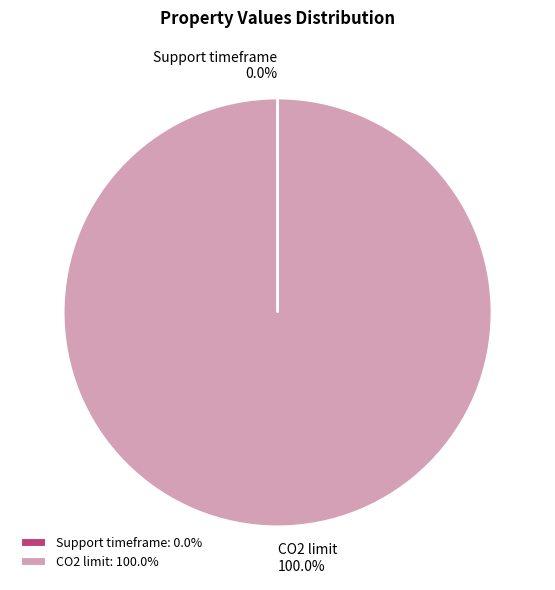

Does CO2 limit represent more than half of the total?

Yes